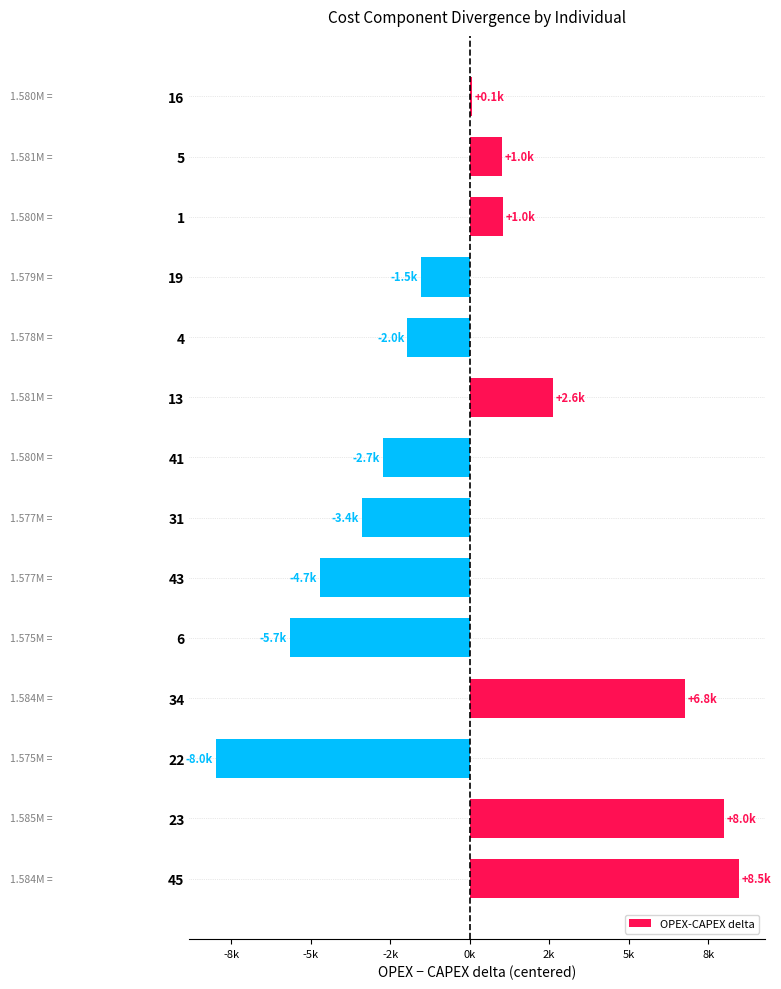

What is the difference between the maximum and minimum values?

16454.6